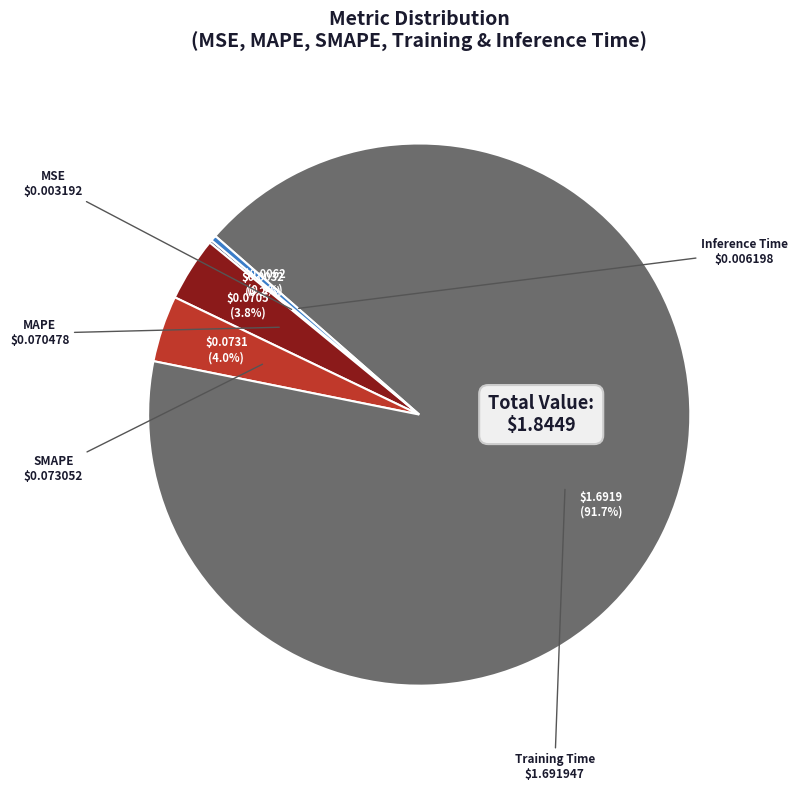

Combined, do Inference Time and MAPE account for over 50%?

No